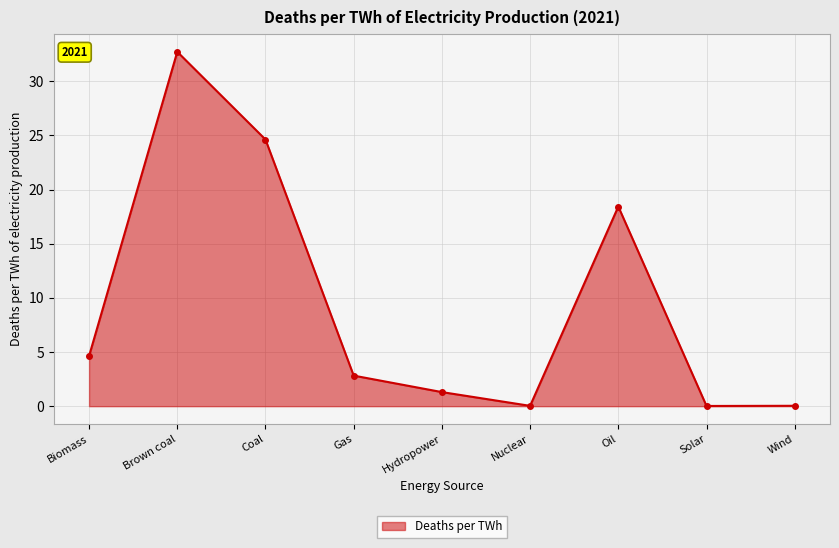

At which label does the data first exceed 2?

Biomass